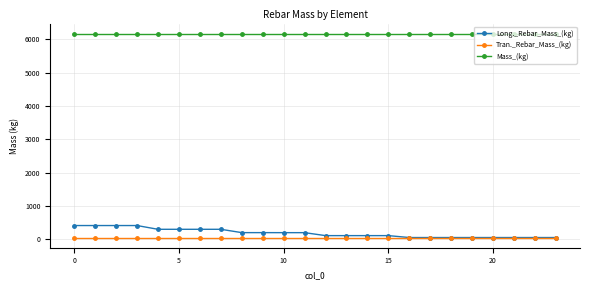

List the series in order of their peak value, highest first.

Mass_(kg), Long._Rebar_Mass_(kg), Tran._Rebar_Mass_(kg)